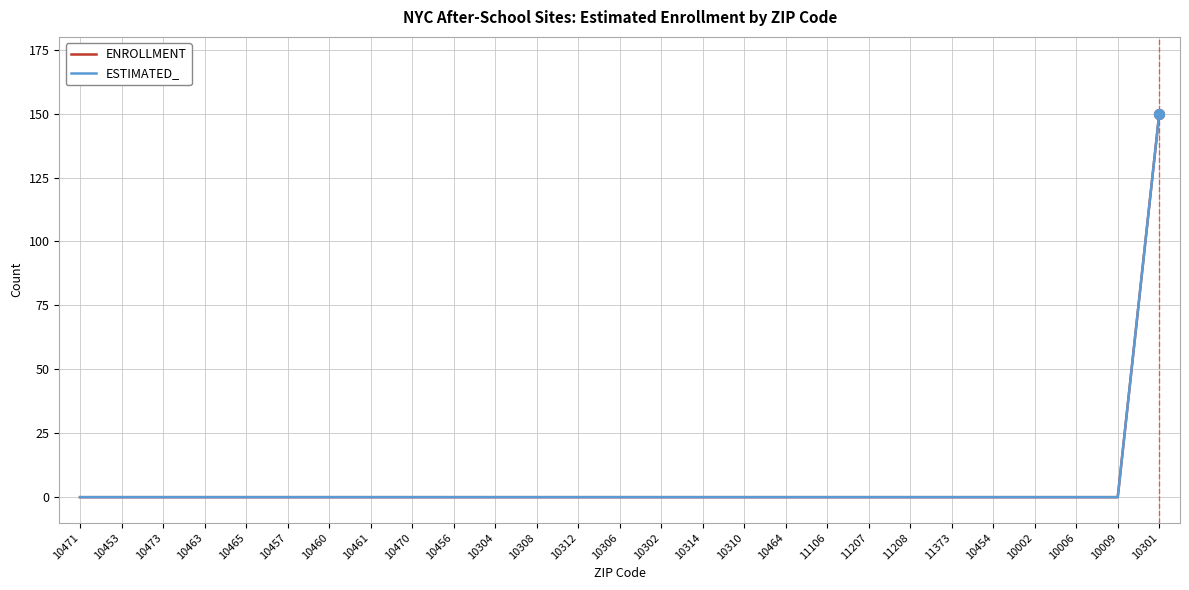

At which category is the sum across all series the highest?

10301